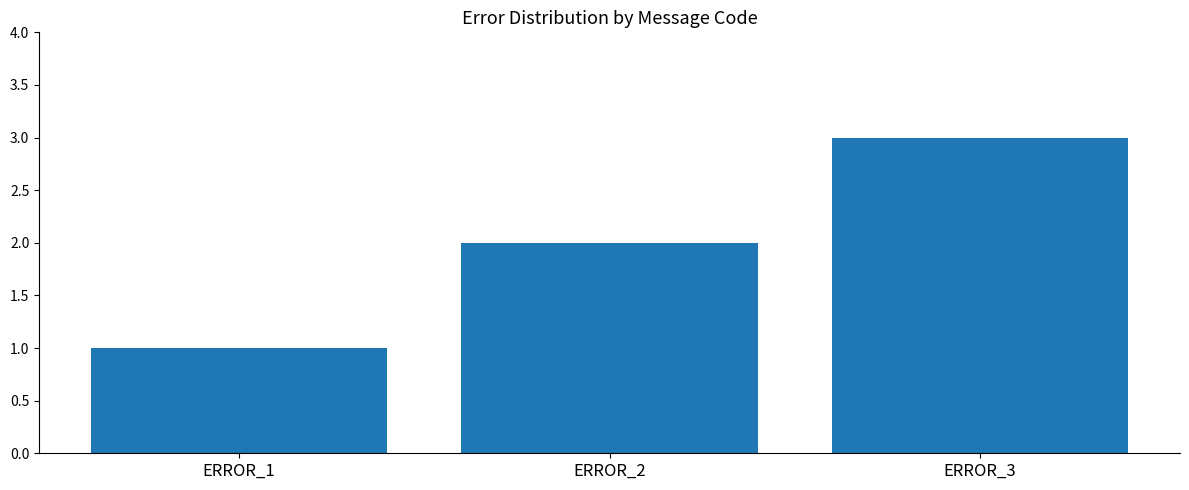

What is the greatest value displayed?

3